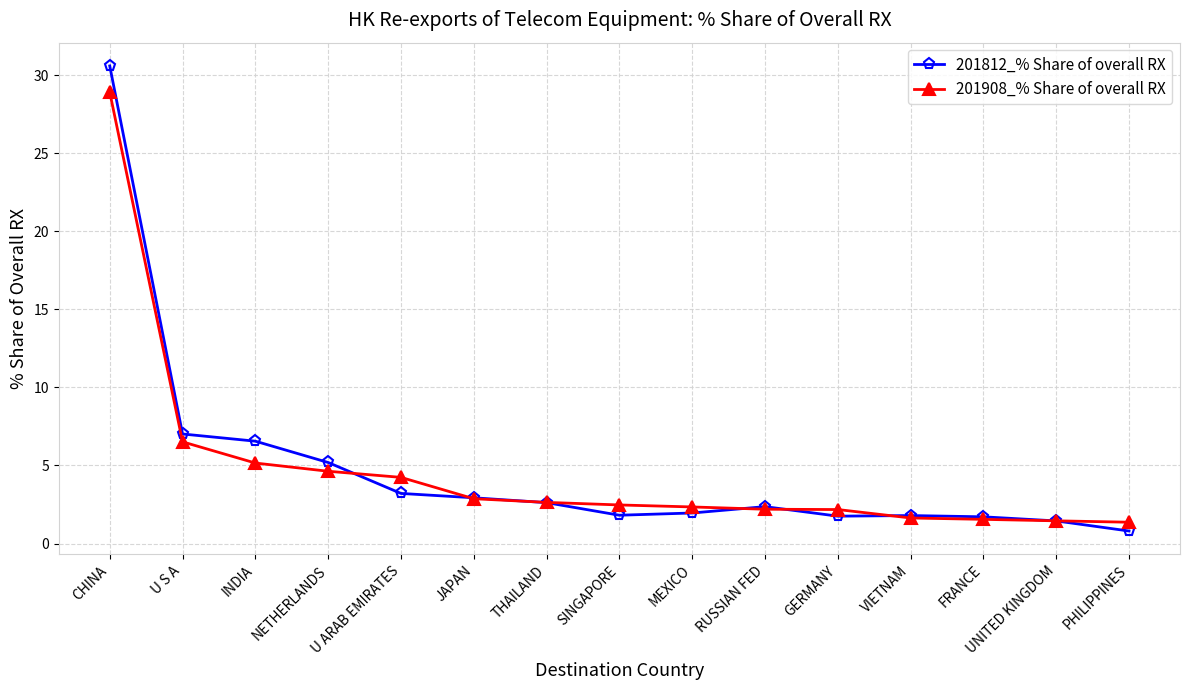

What is the sum of the 201812_% Share of overall RX values at UNITED KINGDOM and FRANCE?

3.2